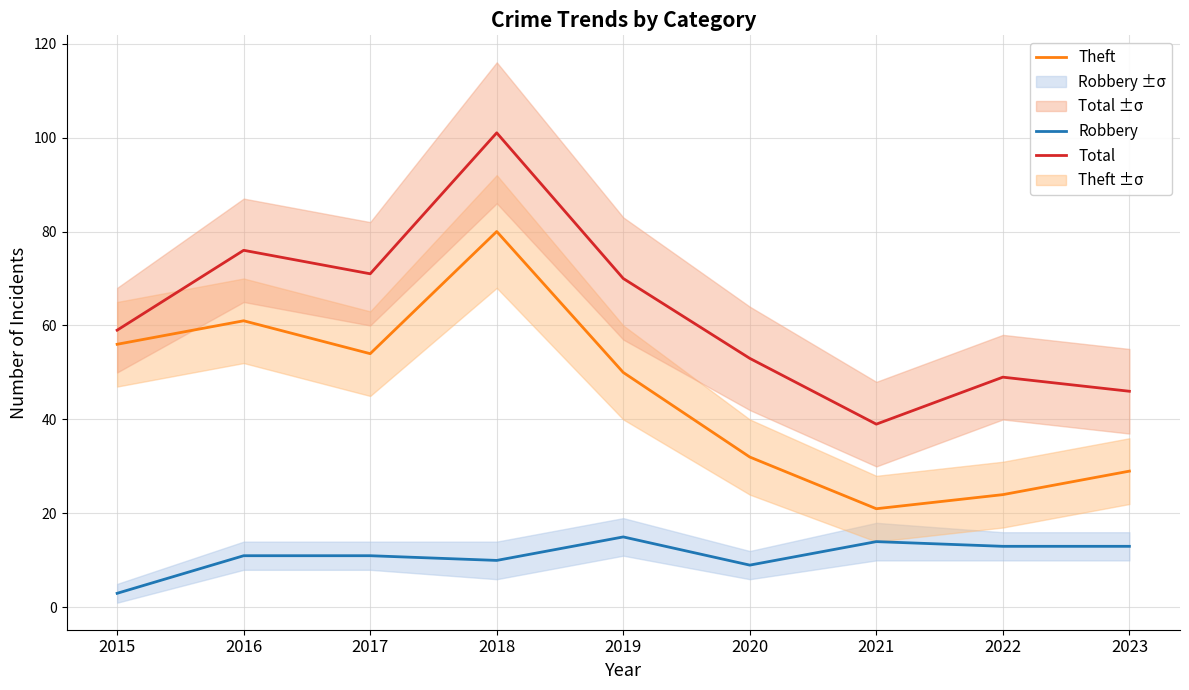

At which label does Robbery reach its peak?

2019